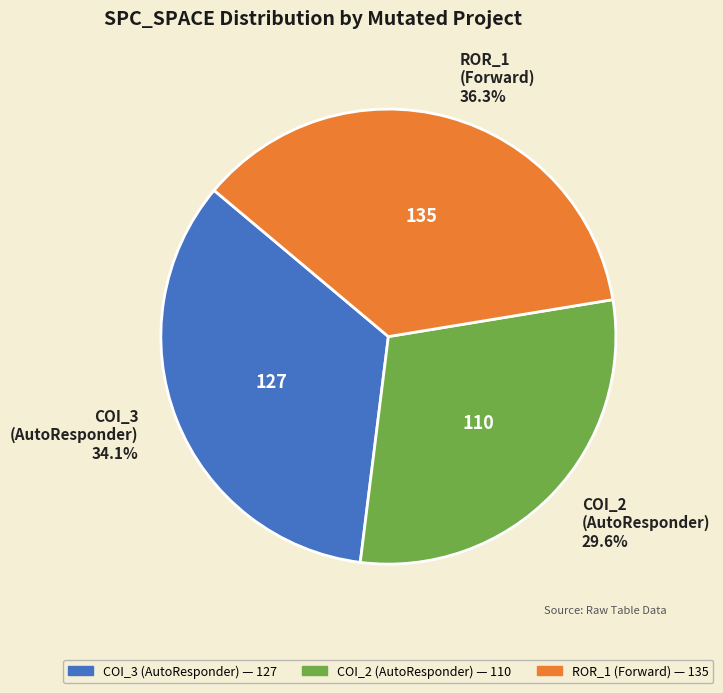

What is the ratio of the value at ROR_1 (Forward) to the value at COI_3 (AutoResponder)?

1.1